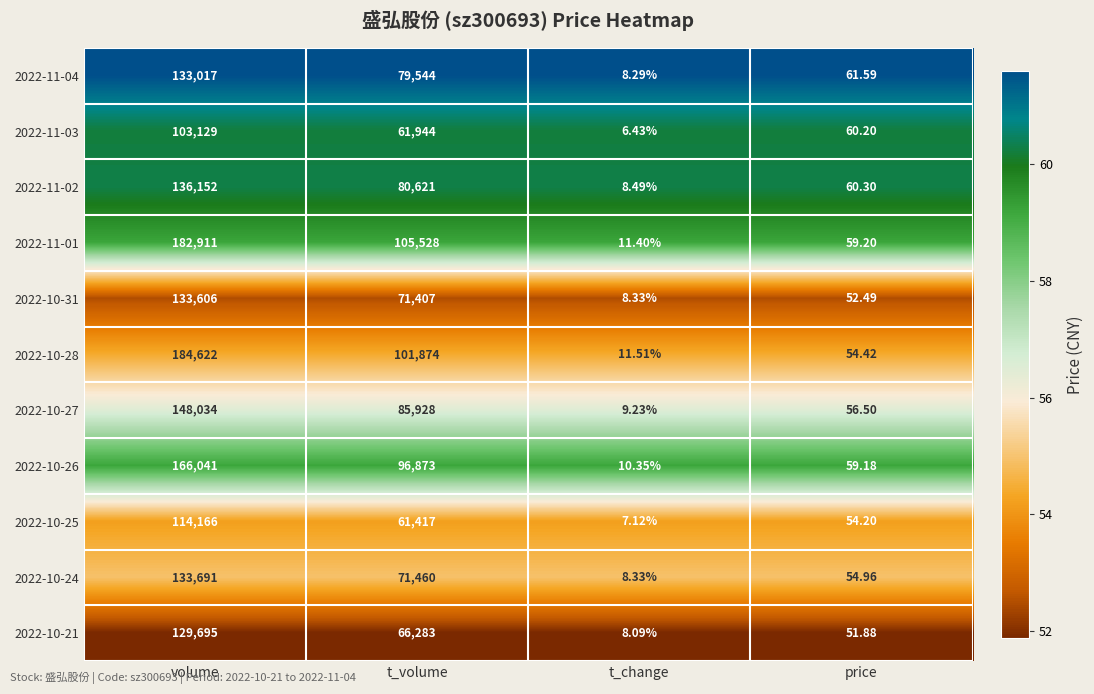

Between t_volume and price, which series saw the biggest shift?

2022-11-01